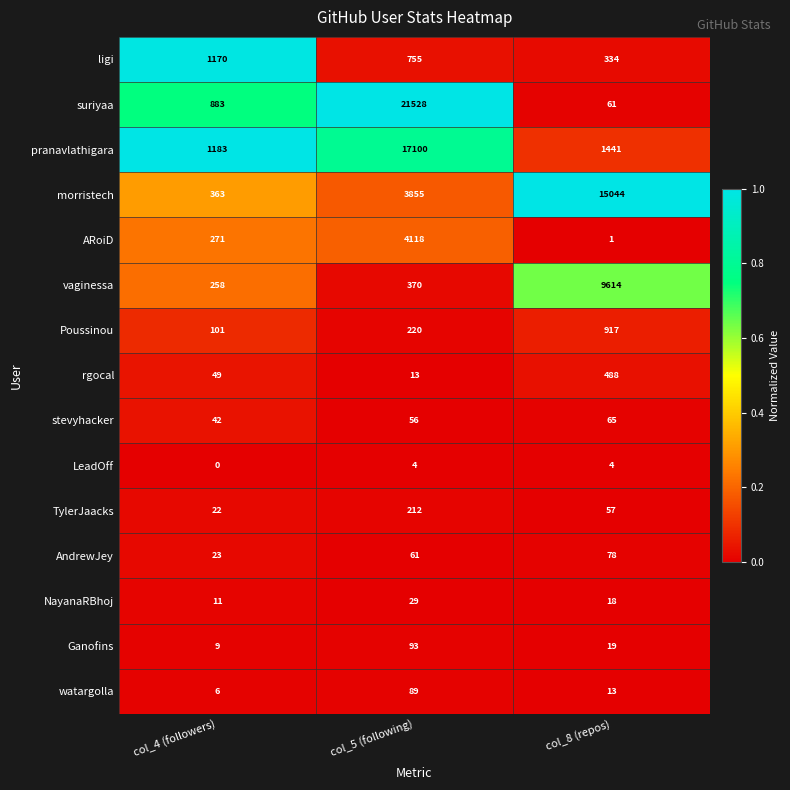

Rank the series by their maximum value, from lowest to highest.

LeadOff, NayanaRBhoj, stevyhacker, AndrewJey, watargolla, Ganofins, TylerJaacks, rgocal, Poussinou, ligi, ARoiD, vaginessa, morristech, pranavlathigara, suriyaa